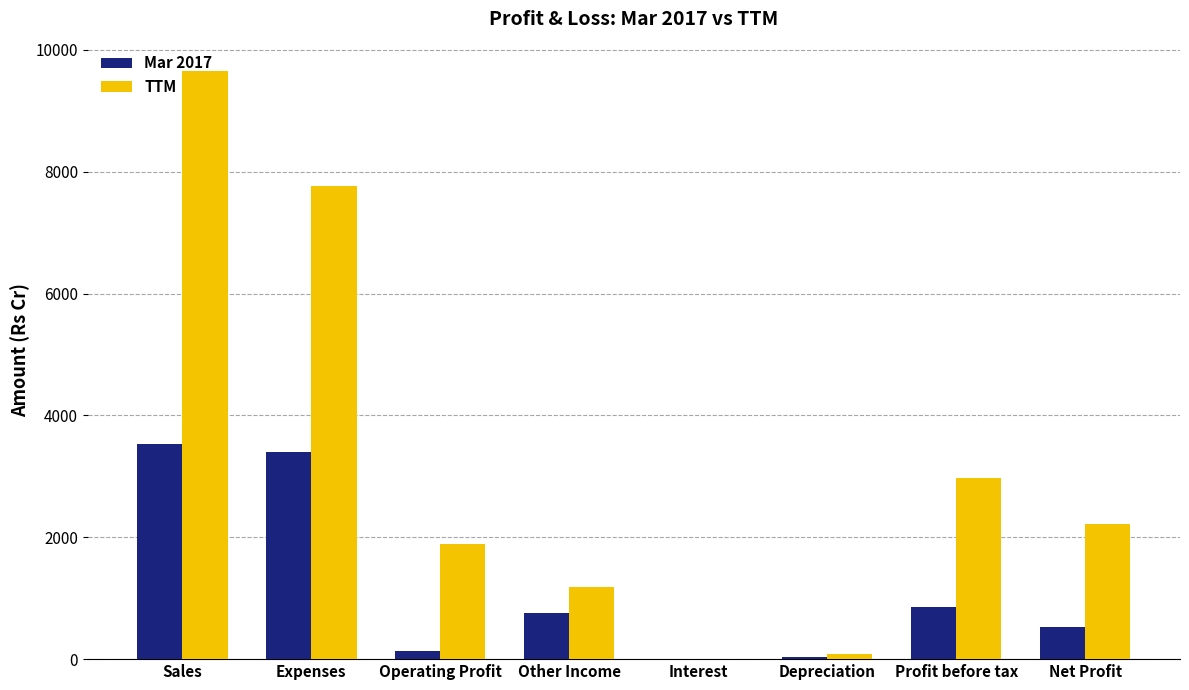

How many categories are shown in the chart?

8